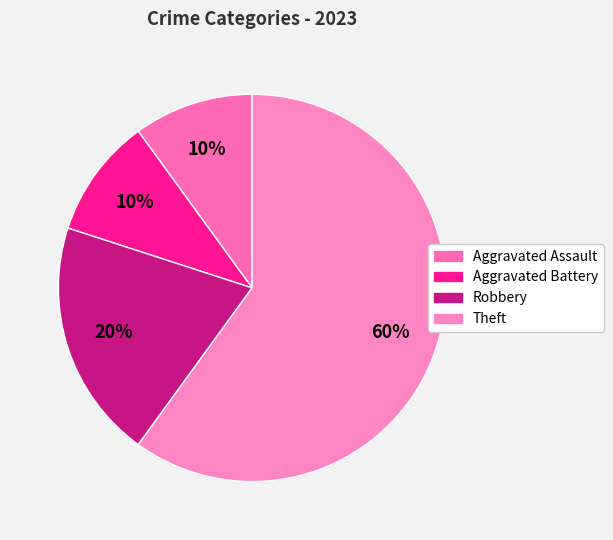

Which category has the biggest portion of the pie?

Theft